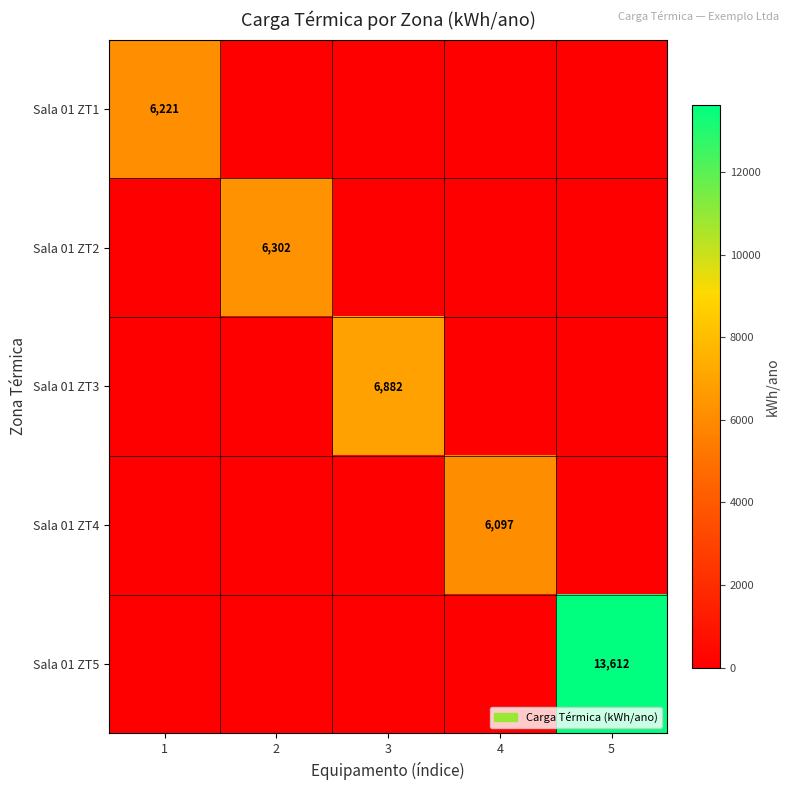

Which series has the largest range (max minus min)?

Sala 01 ZT5